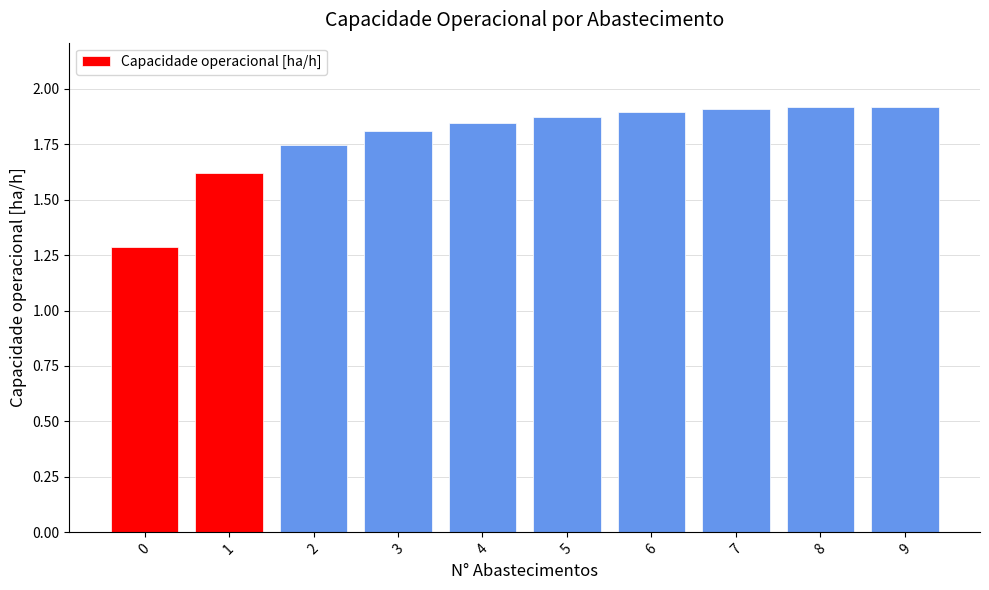

What is the difference between the maximum and second lowest values?

0.3